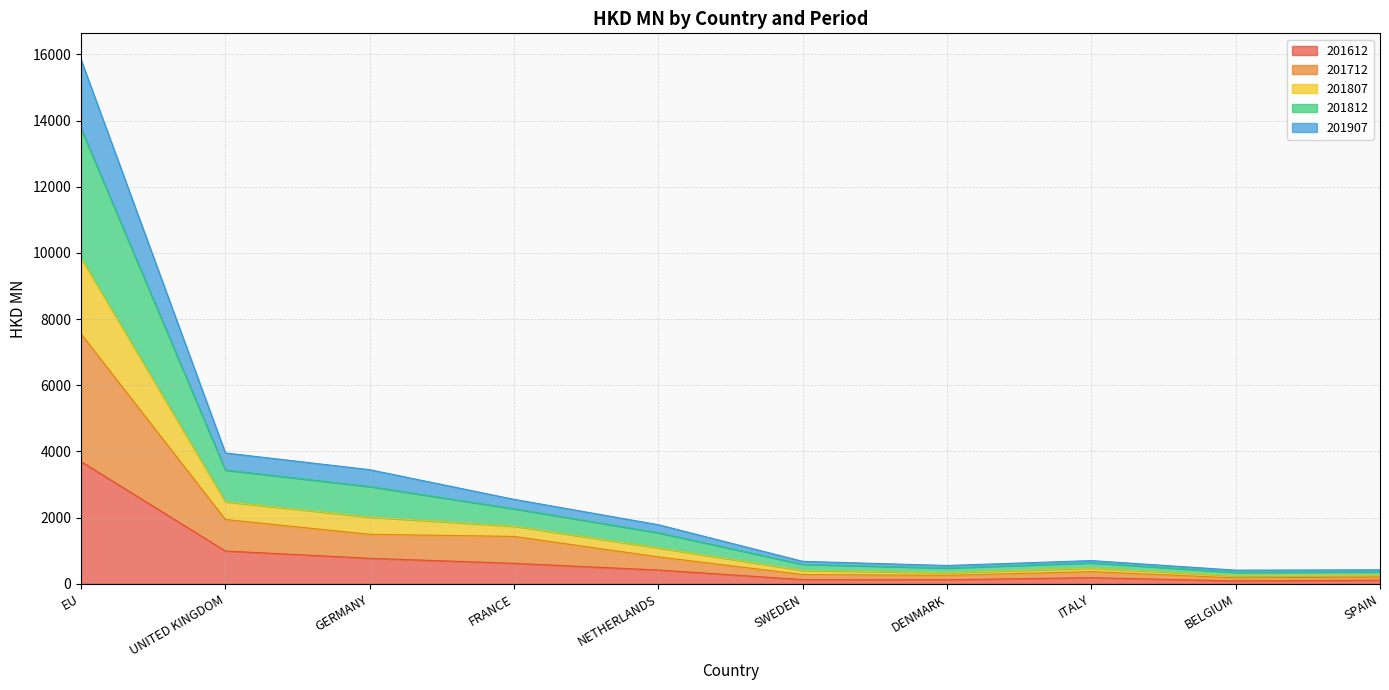

Is it true that 201612 equals 989.8 at UNITED KINGDOM?

True